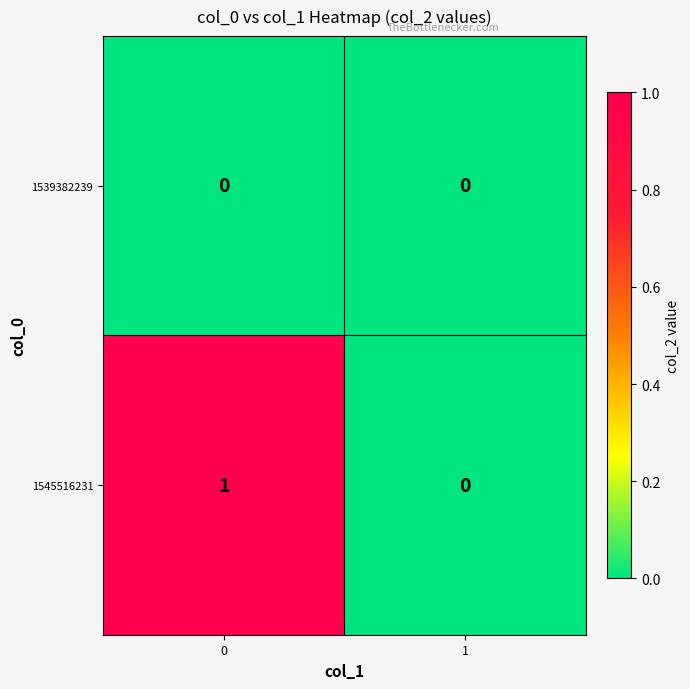

What is the difference between the highest and lowest values at 0?

1